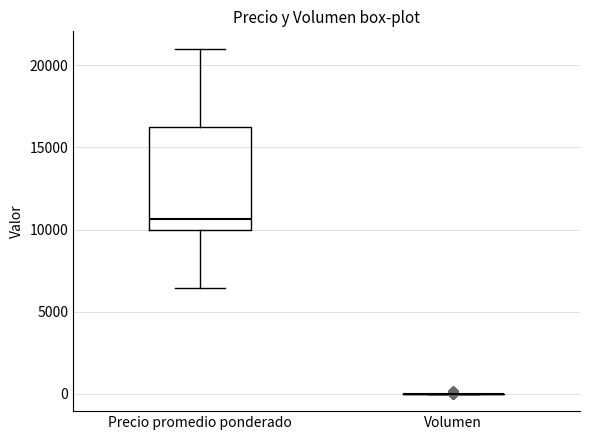

Where is the upper edge of the box for Precio promedio ponderado on the y-axis? The values are not printed on the chart, so give them approximately, as read against the axis.

16500